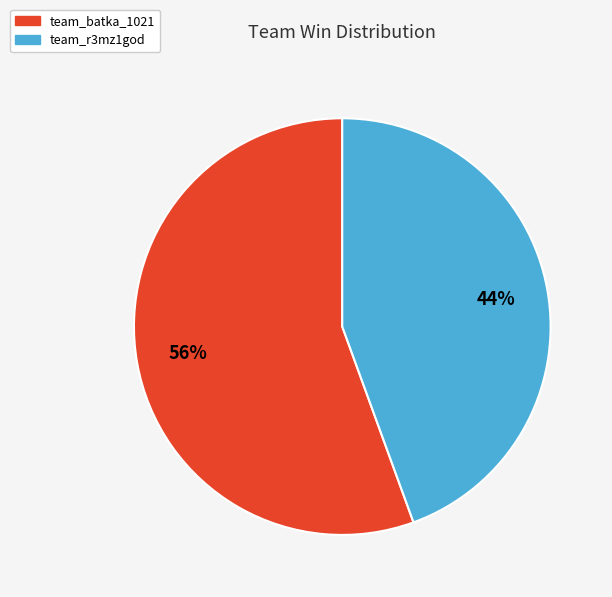

Between team_r3mz1god and team_batka_1021, which is larger?

team_batka_1021